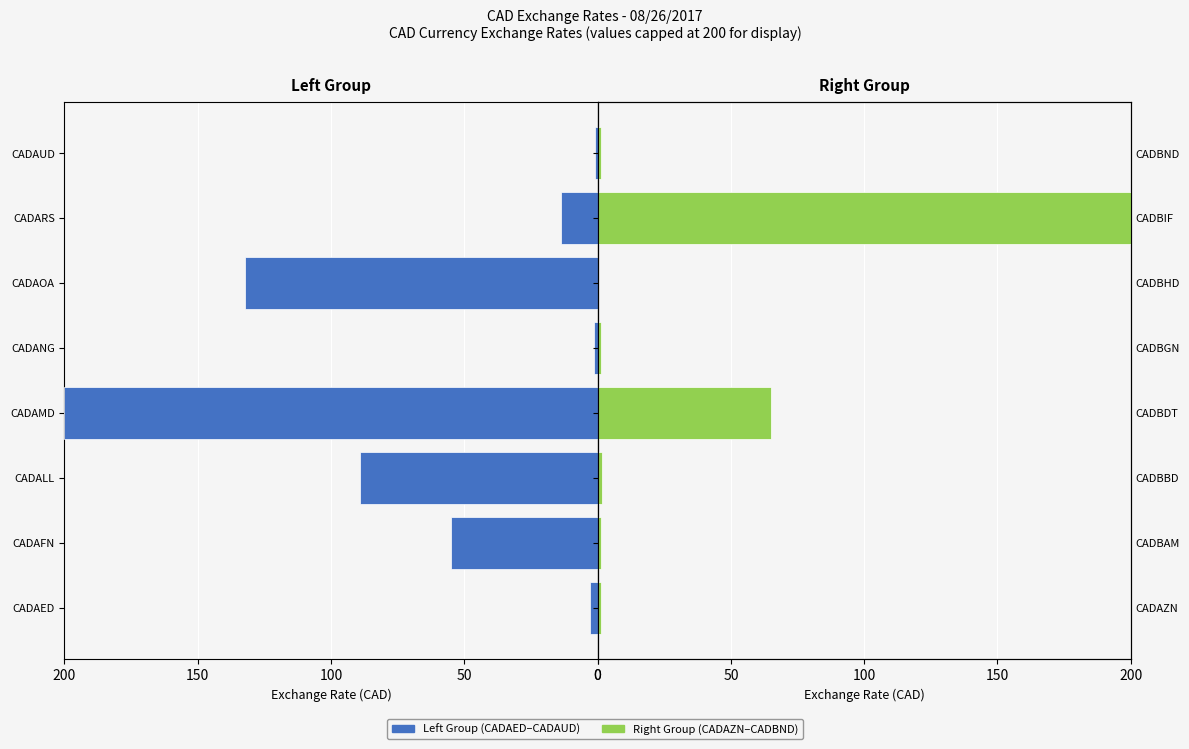

How many groups of bars are there?

8